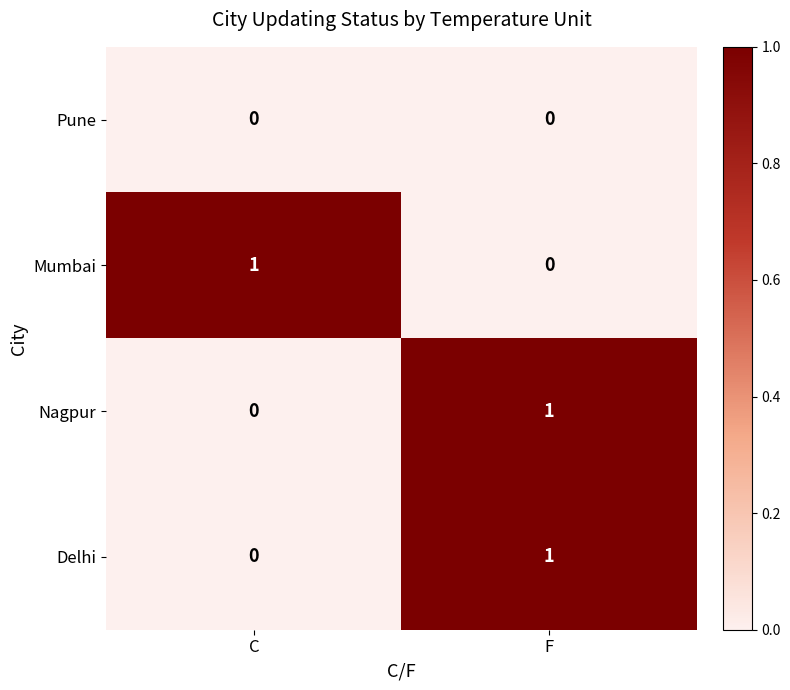

At which category is the sum across all series the highest?

F